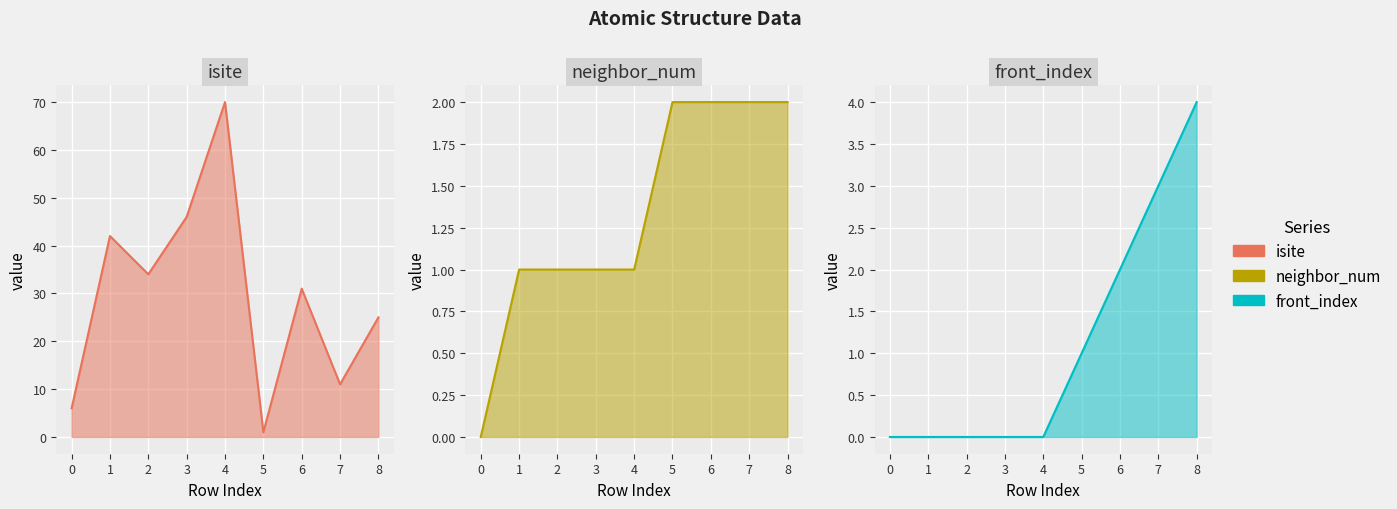

True or false: front_index_line and neighbor_num_line cross at least once.

False